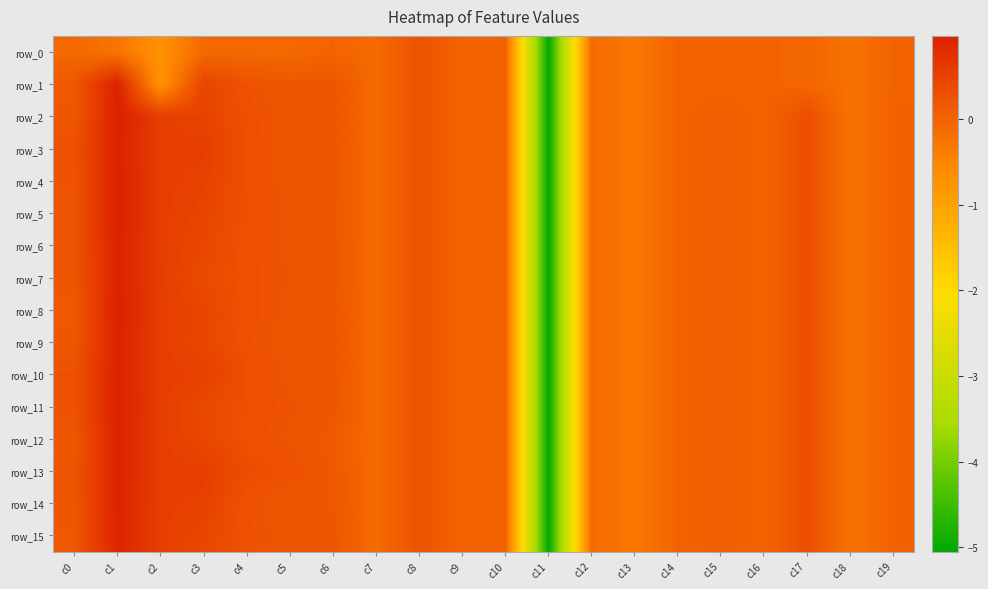

How many distinct data groups are displayed?

16